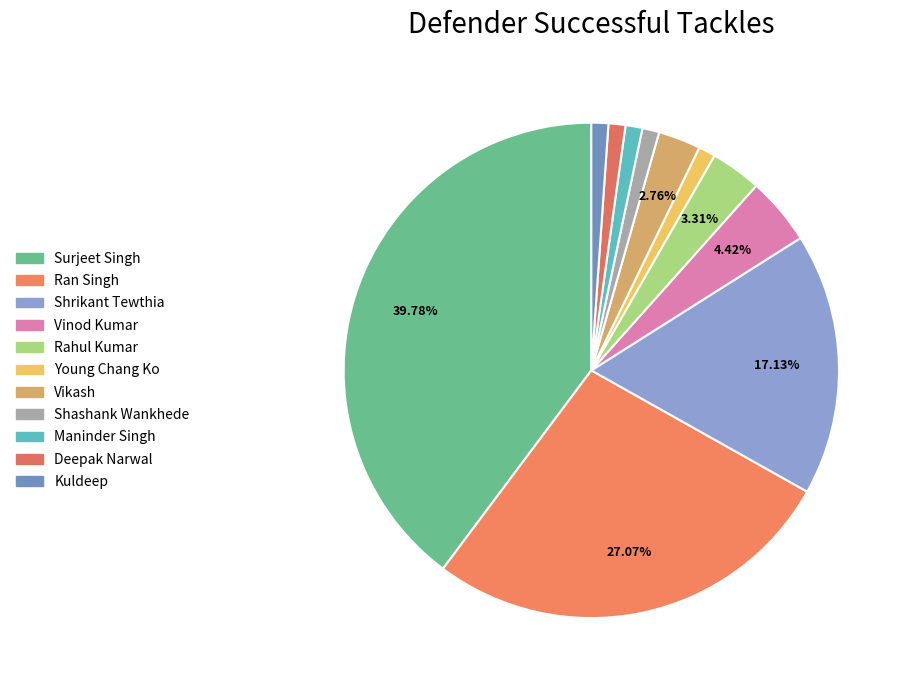

How many segments does this pie chart have?

11